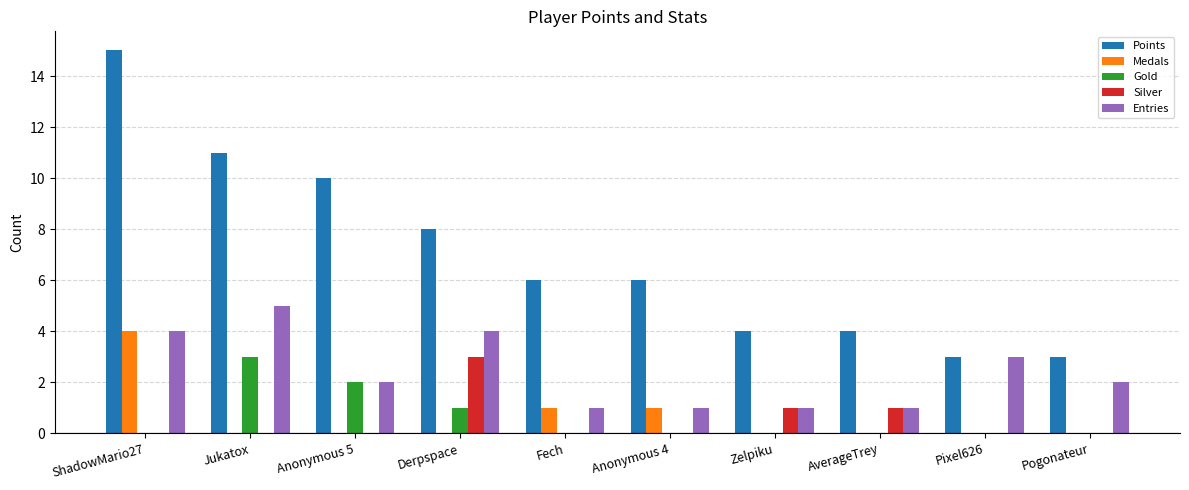

Between Anonymous 4 and Pixel626, which series saw the biggest shift?

Points